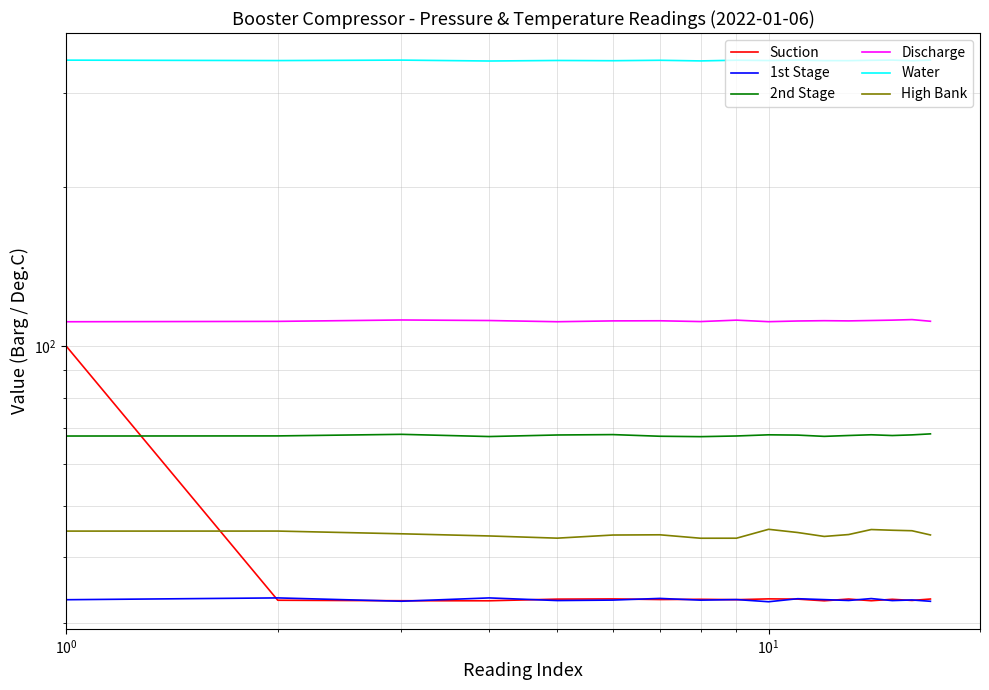

Is it true that Water equals 217.4 at 9?

False